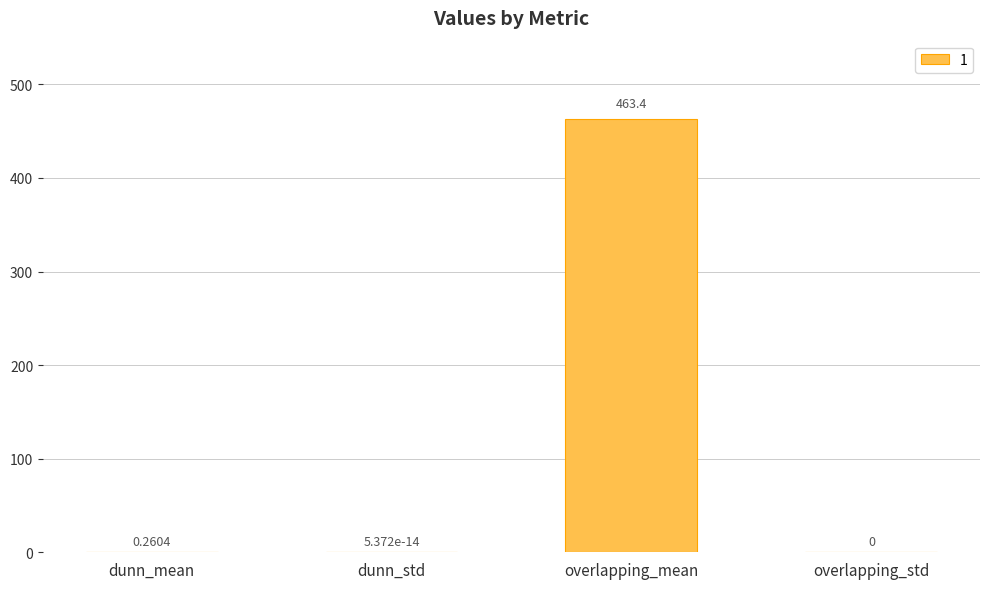

True or false: the data shows 196.1 at overlapping_std.

False